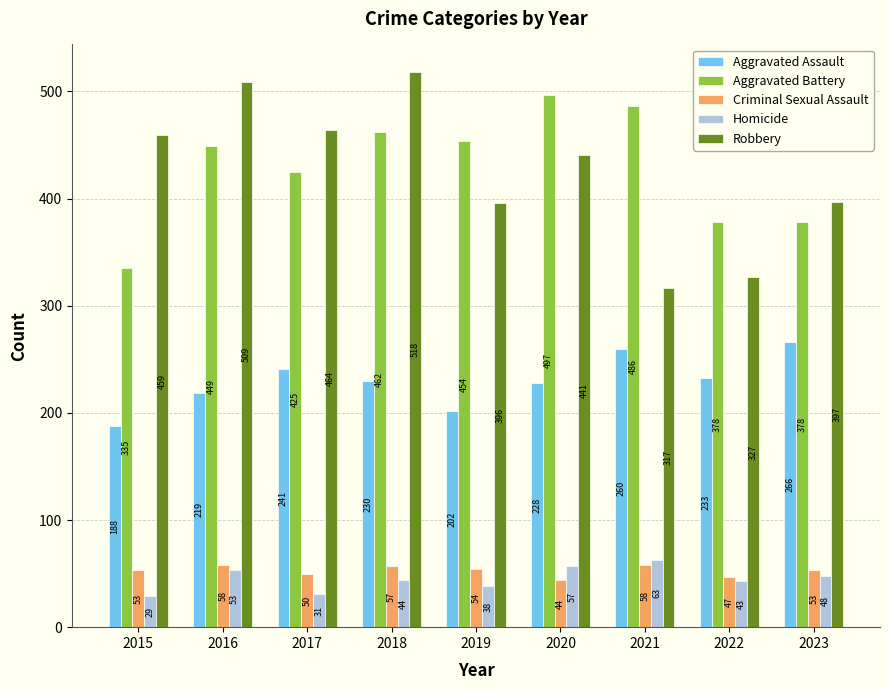

Reading left to right, list all the values displayed in this chart.

Aggravated Assault: 2015=188	2016=219	2017=241	2018=230	2019=202	2020=228	2021=260	2022=233	2023=266
Aggravated Battery: 2015=335	2016=449	2017=425	2018=462	2019=454	2020=497	2021=486	2022=378	2023=378
Criminal Sexual Assault: 2015=53	2016=58	2017=50	2018=57	2019=54	2020=44	2021=58	2022=47	2023=53
Homicide: 2015=29	2016=53	2017=31	2018=44	2019=38	2020=57	2021=63	2022=43	2023=48
Robbery: 2015=459	2016=509	2017=464	2018=518	2019=396	2020=441	2021=317	2022=327	2023=397